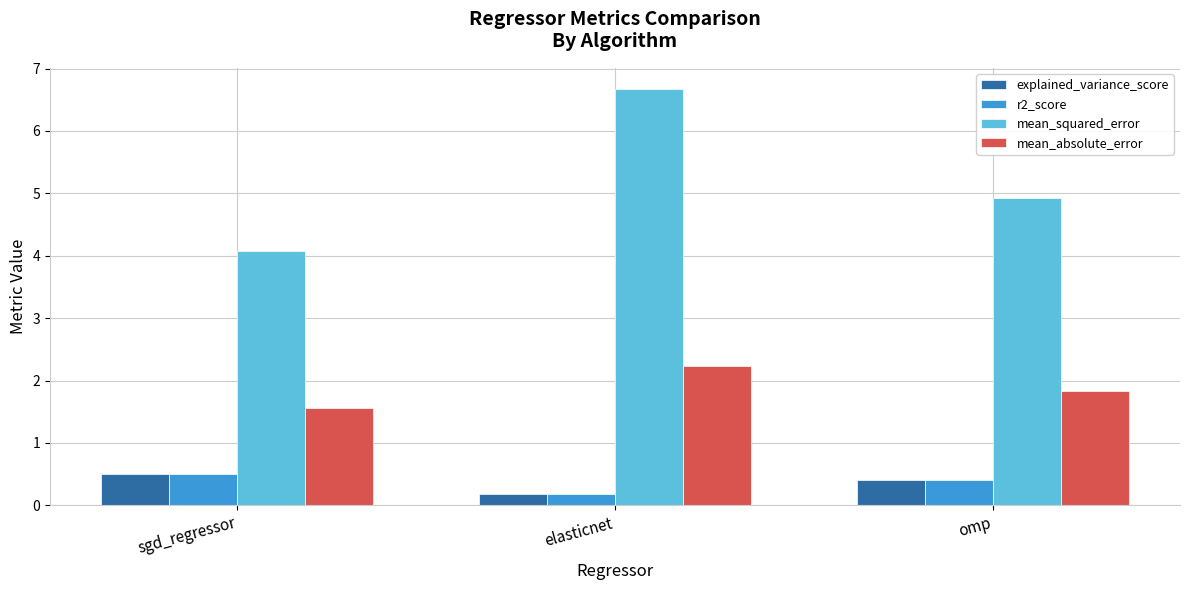

How many bars are there in each group?

4